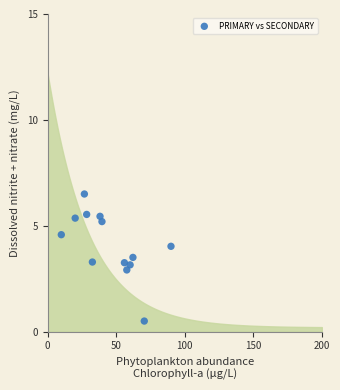

What is the range of X values (max minus min)?

80.0